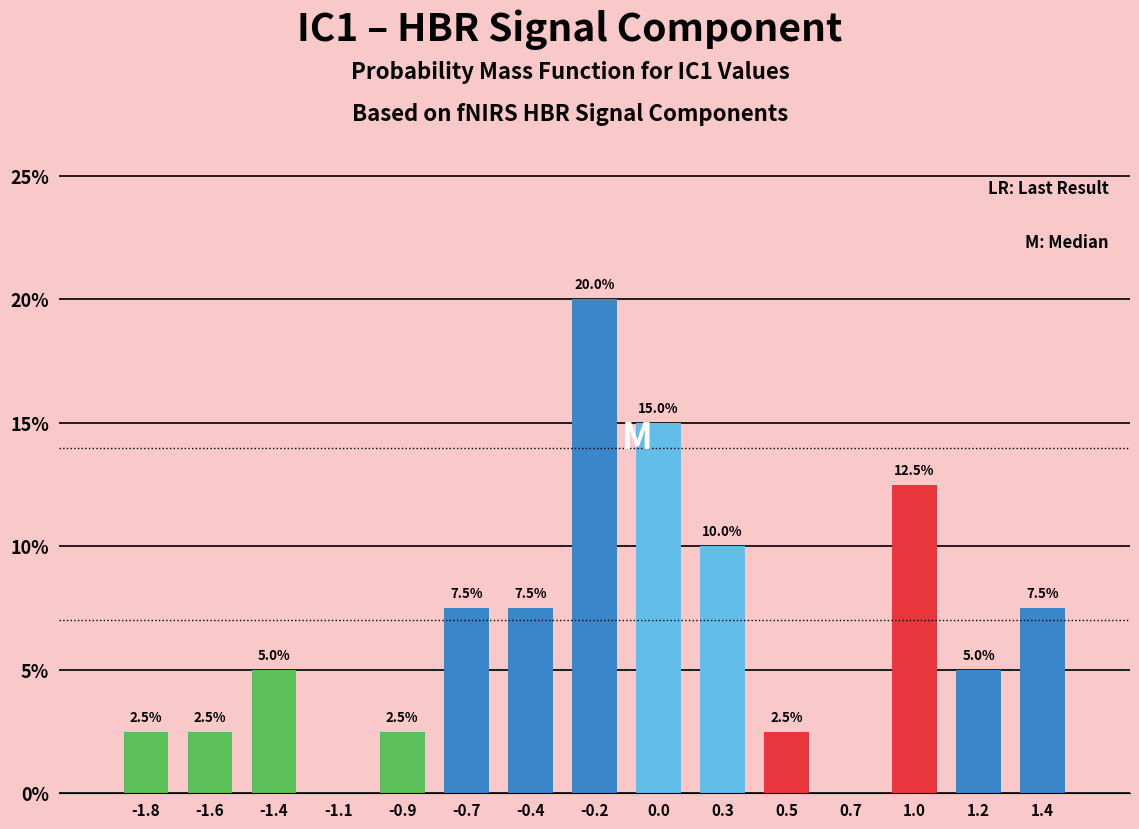

Reading left to right, transcribe all the data shown in this chart.

-1.8=2.5	-1.6=2.5	-1.4=5.0	-1.1=0.0	-0.9=2.5	-0.7=7.5	-0.4=7.5	-0.2=20.0	0.0=15.0	0.3=10.0	0.5=2.5	0.7=0.0	1.0=12.5	1.2=5.0	1.4=7.5